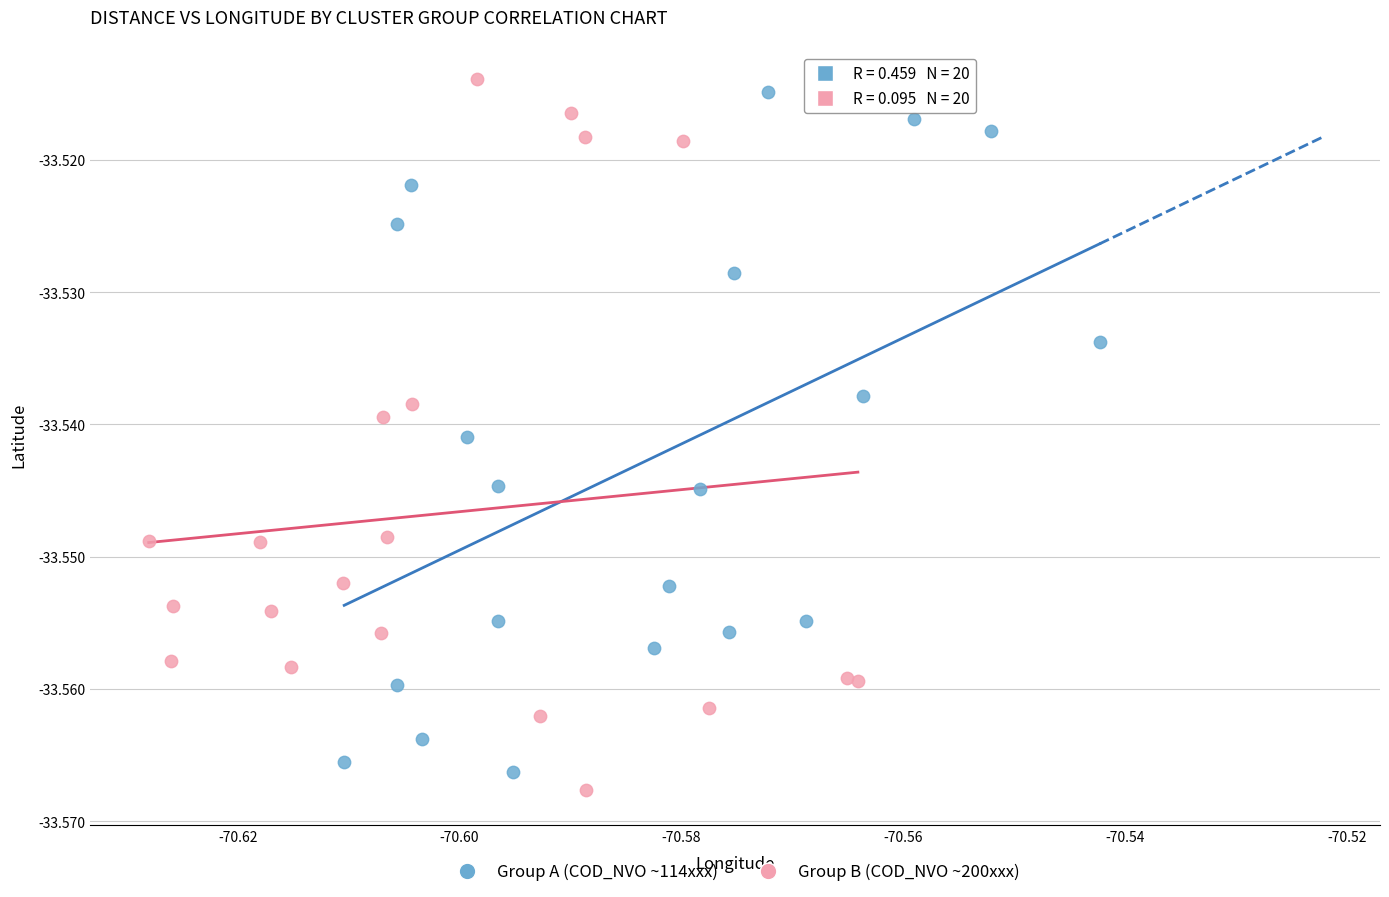

Which series has the largest Y range (max minus min)?

Group B (COD_NVO ~200xxx)